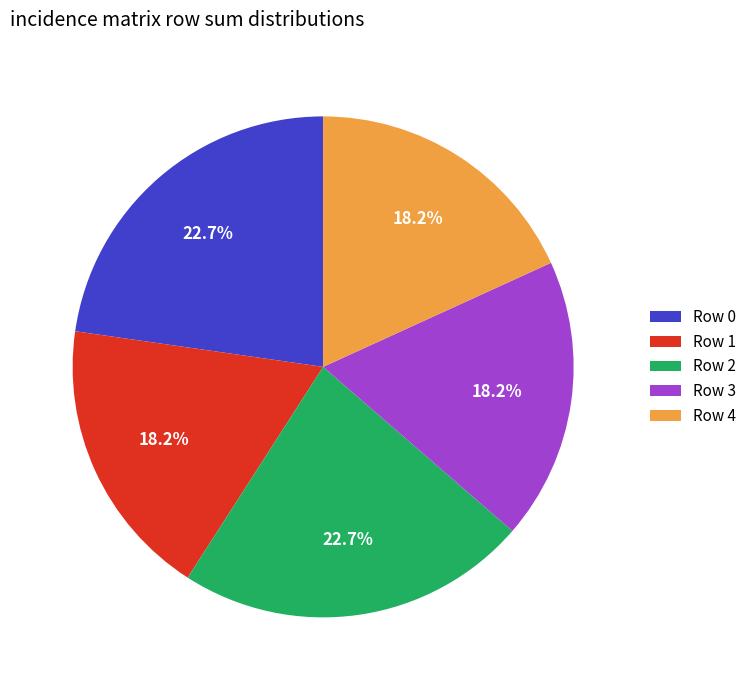

Does Row 0 represent more than half of the total?

No